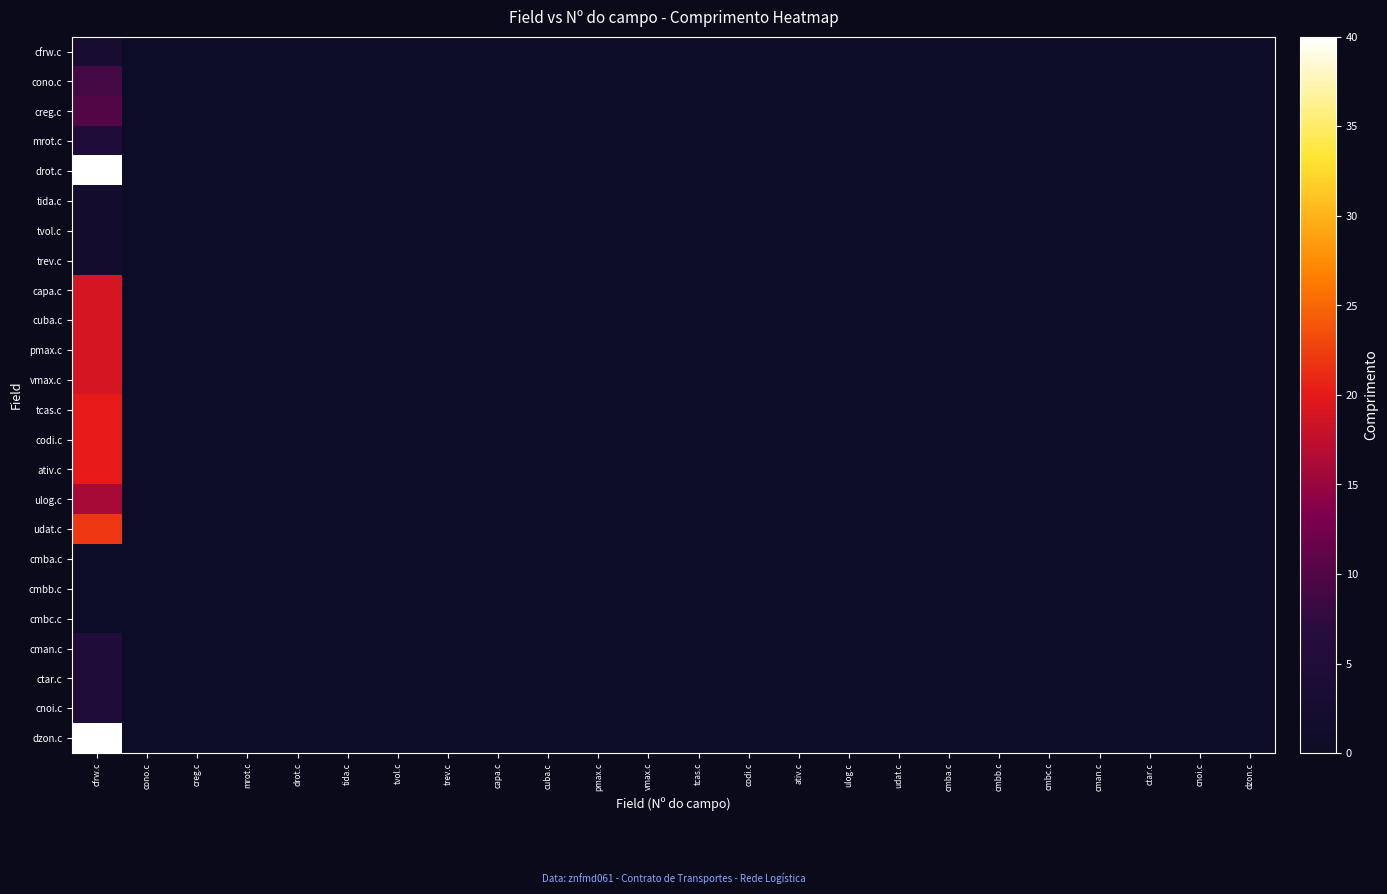

Reading left to right, list all the values displayed in this chart.

cfrw.c: cfrw.c=3	cono.c=0	creg.c=0	mrot.c=0	drot.c=0	tida.c=0	tvol.c=0	trev.c=0	capa.c=0	cuba.c=0	pmax.c=0	vmax.c=0	tcas.c=0	codi.c=0	ativ.c=0	ulog.c=0	udat.c=0	cmba.c=0	cmbb.c=0	cmbc.c=0	cman.c=0	ctar.c=0	cnoi.c=0	dzon.c=0
cono.c: cfrw.c=9	cono.c=0	creg.c=0	mrot.c=0	drot.c=0	tida.c=0	tvol.c=0	trev.c=0	capa.c=0	cuba.c=0	pmax.c=0	vmax.c=0	tcas.c=0	codi.c=0	ativ.c=0	ulog.c=0	udat.c=0	cmba.c=0	cmbb.c=0	cmbc.c=0	cman.c=0	ctar.c=0	cnoi.c=0	dzon.c=0
creg.c: cfrw.c=10	cono.c=0	creg.c=0	mrot.c=0	drot.c=0	tida.c=0	tvol.c=0	trev.c=0	capa.c=0	cuba.c=0	pmax.c=0	vmax.c=0	tcas.c=0	codi.c=0	ativ.c=0	ulog.c=0	udat.c=0	cmba.c=0	cmbb.c=0	cmbc.c=0	cman.c=0	ctar.c=0	cnoi.c=0	dzon.c=0
mrot.c: cfrw.c=5	cono.c=0	creg.c=0	mrot.c=0	drot.c=0	tida.c=0	tvol.c=0	trev.c=0	capa.c=0	cuba.c=0	pmax.c=0	vmax.c=0	tcas.c=0	codi.c=0	ativ.c=0	ulog.c=0	udat.c=0	cmba.c=0	cmbb.c=0	cmbc.c=0	cman.c=0	ctar.c=0	cnoi.c=0	dzon.c=0
drot.c: cfrw.c=40	cono.c=0	creg.c=0	mrot.c=0	drot.c=0	tida.c=0	tvol.c=0	trev.c=0	capa.c=0	cuba.c=0	pmax.c=0	vmax.c=0	tcas.c=0	codi.c=0	ativ.c=0	ulog.c=0	udat.c=0	cmba.c=0	cmbb.c=0	cmbc.c=0	cman.c=0	ctar.c=0	cnoi.c=0	dzon.c=0
tida.c: cfrw.c=2	cono.c=0	creg.c=0	mrot.c=0	drot.c=0	tida.c=0	tvol.c=0	trev.c=0	capa.c=0	cuba.c=0	pmax.c=0	vmax.c=0	tcas.c=0	codi.c=0	ativ.c=0	ulog.c=0	udat.c=0	cmba.c=0	cmbb.c=0	cmbc.c=0	cman.c=0	ctar.c=0	cnoi.c=0	dzon.c=0
tvol.c: cfrw.c=2	cono.c=0	creg.c=0	mrot.c=0	drot.c=0	tida.c=0	tvol.c=0	trev.c=0	capa.c=0	cuba.c=0	pmax.c=0	vmax.c=0	tcas.c=0	codi.c=0	ativ.c=0	ulog.c=0	udat.c=0	cmba.c=0	cmbb.c=0	cmbc.c=0	cman.c=0	ctar.c=0	cnoi.c=0	dzon.c=0
trev.c: cfrw.c=2	cono.c=0	creg.c=0	mrot.c=0	drot.c=0	tida.c=0	tvol.c=0	trev.c=0	capa.c=0	cuba.c=0	pmax.c=0	vmax.c=0	tcas.c=0	codi.c=0	ativ.c=0	ulog.c=0	udat.c=0	cmba.c=0	cmbb.c=0	cmbc.c=0	cman.c=0	ctar.c=0	cnoi.c=0	dzon.c=0
capa.c: cfrw.c=19	cono.c=0	creg.c=0	mrot.c=0	drot.c=0	tida.c=0	tvol.c=0	trev.c=0	capa.c=0	cuba.c=0	pmax.c=0	vmax.c=0	tcas.c=0	codi.c=0	ativ.c=0	ulog.c=0	udat.c=0	cmba.c=0	cmbb.c=0	cmbc.c=0	cman.c=0	ctar.c=0	cnoi.c=0	dzon.c=0
cuba.c: cfrw.c=19	cono.c=0	creg.c=0	mrot.c=0	drot.c=0	tida.c=0	tvol.c=0	trev.c=0	capa.c=0	cuba.c=0	pmax.c=0	vmax.c=0	tcas.c=0	codi.c=0	ativ.c=0	ulog.c=0	udat.c=0	cmba.c=0	cmbb.c=0	cmbc.c=0	cman.c=0	ctar.c=0	cnoi.c=0	dzon.c=0
pmax.c: cfrw.c=19	cono.c=0	creg.c=0	mrot.c=0	drot.c=0	tida.c=0	tvol.c=0	trev.c=0	capa.c=0	cuba.c=0	pmax.c=0	vmax.c=0	tcas.c=0	codi.c=0	ativ.c=0	ulog.c=0	udat.c=0	cmba.c=0	cmbb.c=0	cmbc.c=0	cman.c=0	ctar.c=0	cnoi.c=0	dzon.c=0
vmax.c: cfrw.c=19	cono.c=0	creg.c=0	mrot.c=0	drot.c=0	tida.c=0	tvol.c=0	trev.c=0	capa.c=0	cuba.c=0	pmax.c=0	vmax.c=0	tcas.c=0	codi.c=0	ativ.c=0	ulog.c=0	udat.c=0	cmba.c=0	cmbb.c=0	cmbc.c=0	cman.c=0	ctar.c=0	cnoi.c=0	dzon.c=0
tcas.c: cfrw.c=20	cono.c=0	creg.c=0	mrot.c=0	drot.c=0	tida.c=0	tvol.c=0	trev.c=0	capa.c=0	cuba.c=0	pmax.c=0	vmax.c=0	tcas.c=0	codi.c=0	ativ.c=0	ulog.c=0	udat.c=0	cmba.c=0	cmbb.c=0	cmbc.c=0	cman.c=0	ctar.c=0	cnoi.c=0	dzon.c=0
codi.c: cfrw.c=20	cono.c=0	creg.c=0	mrot.c=0	drot.c=0	tida.c=0	tvol.c=0	trev.c=0	capa.c=0	cuba.c=0	pmax.c=0	vmax.c=0	tcas.c=0	codi.c=0	ativ.c=0	ulog.c=0	udat.c=0	cmba.c=0	cmbb.c=0	cmbc.c=0	cman.c=0	ctar.c=0	cnoi.c=0	dzon.c=0
ativ.c: cfrw.c=20	cono.c=0	creg.c=0	mrot.c=0	drot.c=0	tida.c=0	tvol.c=0	trev.c=0	capa.c=0	cuba.c=0	pmax.c=0	vmax.c=0	tcas.c=0	codi.c=0	ativ.c=0	ulog.c=0	udat.c=0	cmba.c=0	cmbb.c=0	cmbc.c=0	cman.c=0	ctar.c=0	cnoi.c=0	dzon.c=0
ulog.c: cfrw.c=16	cono.c=0	creg.c=0	mrot.c=0	drot.c=0	tida.c=0	tvol.c=0	trev.c=0	capa.c=0	cuba.c=0	pmax.c=0	vmax.c=0	tcas.c=0	codi.c=0	ativ.c=0	ulog.c=0	udat.c=0	cmba.c=0	cmbb.c=0	cmbc.c=0	cman.c=0	ctar.c=0	cnoi.c=0	dzon.c=0
udat.c: cfrw.c=22	cono.c=0	creg.c=0	mrot.c=0	drot.c=0	tida.c=0	tvol.c=0	trev.c=0	capa.c=0	cuba.c=0	pmax.c=0	vmax.c=0	tcas.c=0	codi.c=0	ativ.c=0	ulog.c=0	udat.c=0	cmba.c=0	cmbb.c=0	cmbc.c=0	cman.c=0	ctar.c=0	cnoi.c=0	dzon.c=0
cmba.c: cfrw.c=0	cono.c=0	creg.c=0	mrot.c=0	drot.c=0	tida.c=0	tvol.c=0	trev.c=0	capa.c=0	cuba.c=0	pmax.c=0	vmax.c=0	tcas.c=0	codi.c=0	ativ.c=0	ulog.c=0	udat.c=0	cmba.c=0	cmbb.c=0	cmbc.c=0	cman.c=0	ctar.c=0	cnoi.c=0	dzon.c=0
cmbb.c: cfrw.c=0	cono.c=0	creg.c=0	mrot.c=0	drot.c=0	tida.c=0	tvol.c=0	trev.c=0	capa.c=0	cuba.c=0	pmax.c=0	vmax.c=0	tcas.c=0	codi.c=0	ativ.c=0	ulog.c=0	udat.c=0	cmba.c=0	cmbb.c=0	cmbc.c=0	cman.c=0	ctar.c=0	cnoi.c=0	dzon.c=0
cmbc.c: cfrw.c=0	cono.c=0	creg.c=0	mrot.c=0	drot.c=0	tida.c=0	tvol.c=0	trev.c=0	capa.c=0	cuba.c=0	pmax.c=0	vmax.c=0	tcas.c=0	codi.c=0	ativ.c=0	ulog.c=0	udat.c=0	cmba.c=0	cmbb.c=0	cmbc.c=0	cman.c=0	ctar.c=0	cnoi.c=0	dzon.c=0
cman.c: cfrw.c=5	cono.c=0	creg.c=0	mrot.c=0	drot.c=0	tida.c=0	tvol.c=0	trev.c=0	capa.c=0	cuba.c=0	pmax.c=0	vmax.c=0	tcas.c=0	codi.c=0	ativ.c=0	ulog.c=0	udat.c=0	cmba.c=0	cmbb.c=0	cmbc.c=0	cman.c=0	ctar.c=0	cnoi.c=0	dzon.c=0
ctar.c: cfrw.c=5	cono.c=0	creg.c=0	mrot.c=0	drot.c=0	tida.c=0	tvol.c=0	trev.c=0	capa.c=0	cuba.c=0	pmax.c=0	vmax.c=0	tcas.c=0	codi.c=0	ativ.c=0	ulog.c=0	udat.c=0	cmba.c=0	cmbb.c=0	cmbc.c=0	cman.c=0	ctar.c=0	cnoi.c=0	dzon.c=0
cnoi.c: cfrw.c=5	cono.c=0	creg.c=0	mrot.c=0	drot.c=0	tida.c=0	tvol.c=0	trev.c=0	capa.c=0	cuba.c=0	pmax.c=0	vmax.c=0	tcas.c=0	codi.c=0	ativ.c=0	ulog.c=0	udat.c=0	cmba.c=0	cmbb.c=0	cmbc.c=0	cman.c=0	ctar.c=0	cnoi.c=0	dzon.c=0
dzon.c: cfrw.c=40	cono.c=0	creg.c=0	mrot.c=0	drot.c=0	tida.c=0	tvol.c=0	trev.c=0	capa.c=0	cuba.c=0	pmax.c=0	vmax.c=0	tcas.c=0	codi.c=0	ativ.c=0	ulog.c=0	udat.c=0	cmba.c=0	cmbb.c=0	cmbc.c=0	cman.c=0	ctar.c=0	cnoi.c=0	dzon.c=0